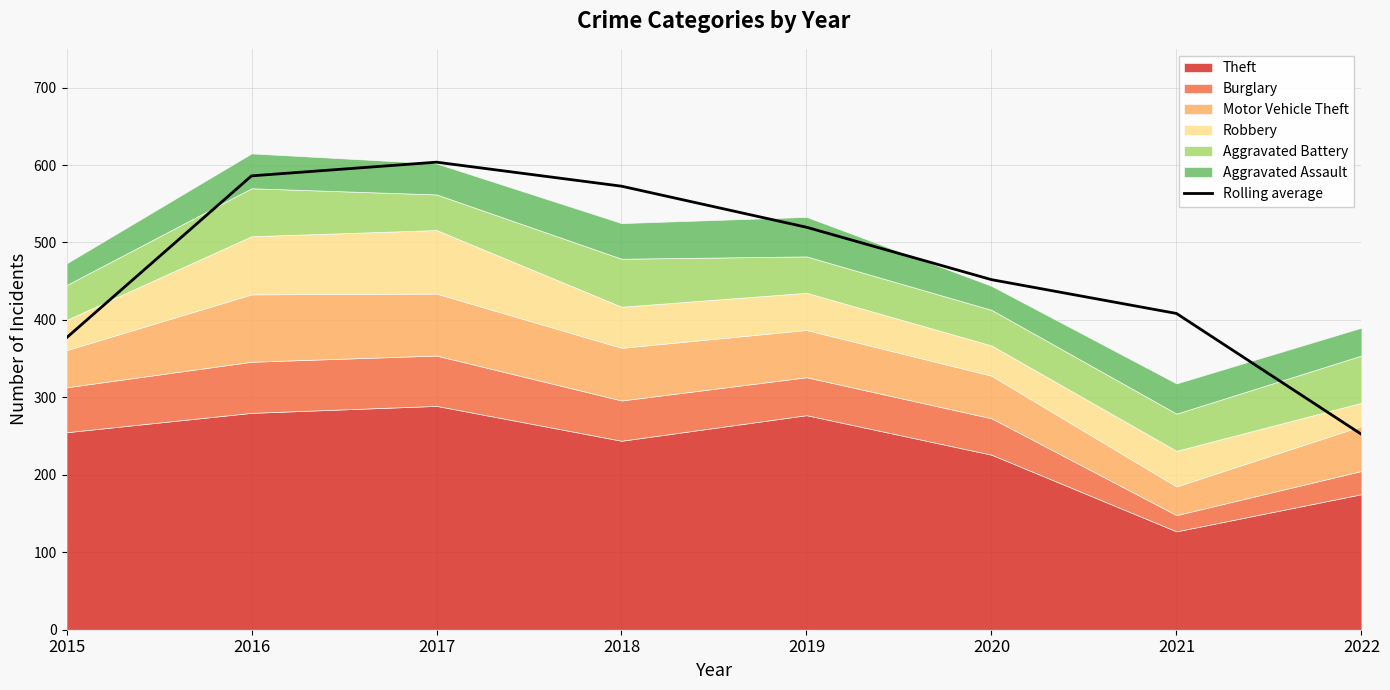

What is the maximum value shown in the chart?

603.7